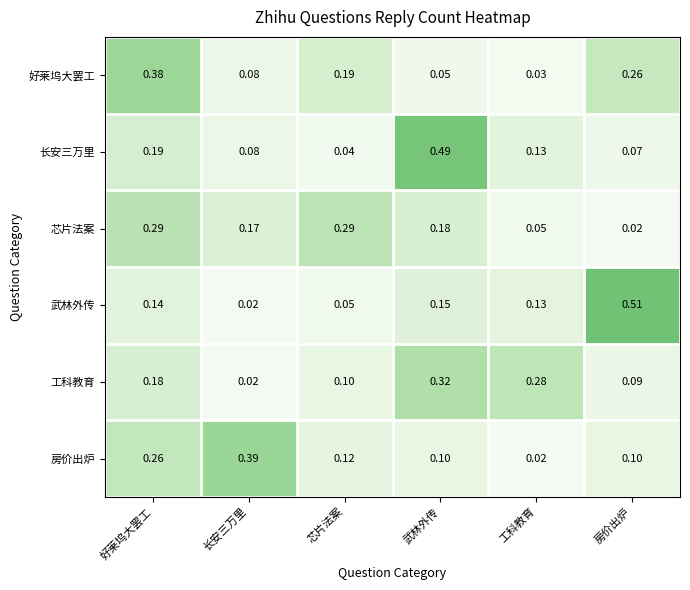

Which label corresponds to the largest value in the chart?

房价出炉